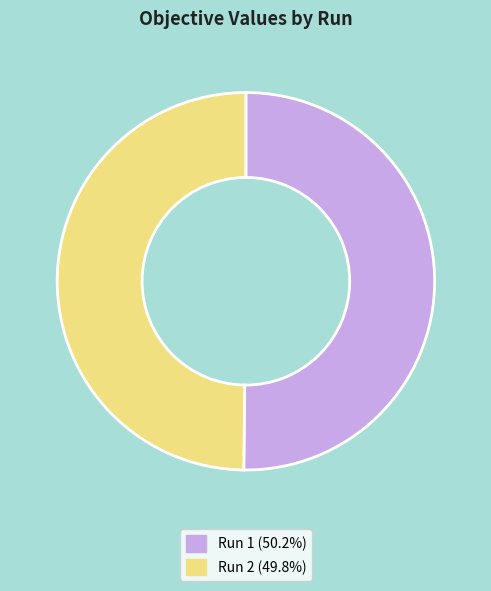

Is the sum of Run 2 (49.8%) and Run 1 (50.2%) greater than half?

Yes